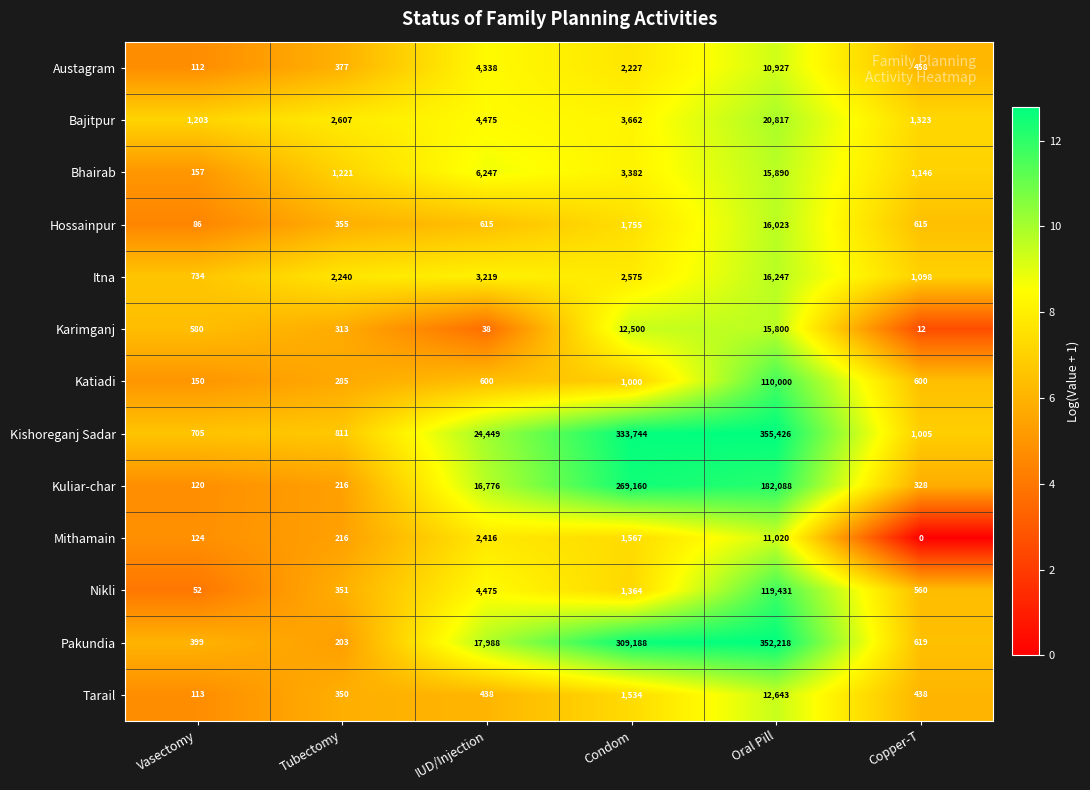

What is the spread (max minus min) of values at Copper-T?

1323